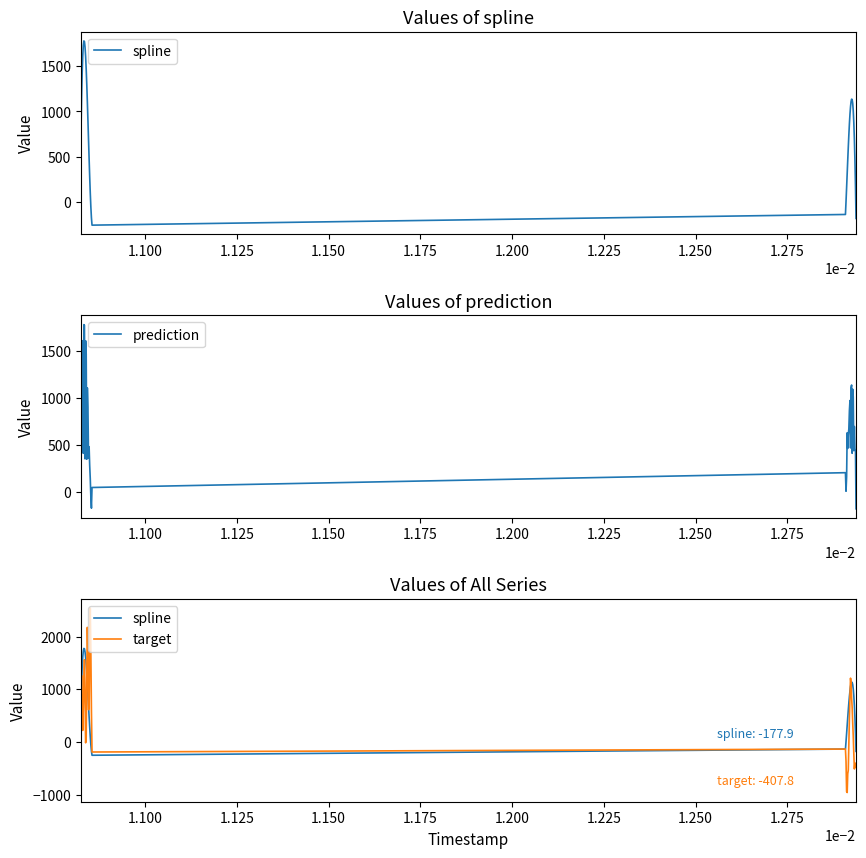

True or false: target has more than 1 points higher than both neighbors.

True